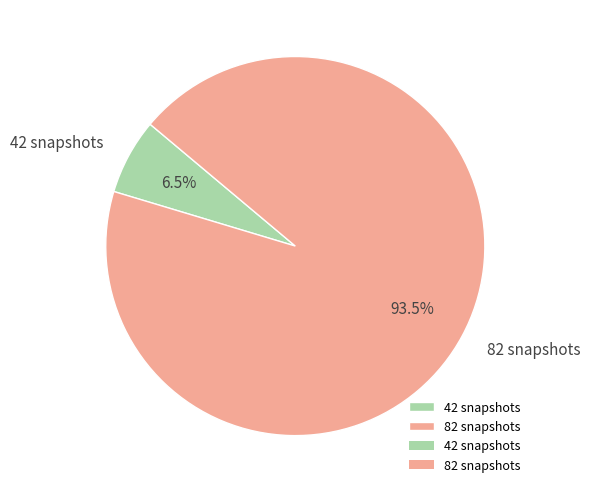

Between 82 snapshots and 42 snapshots, which is larger?

82 snapshots